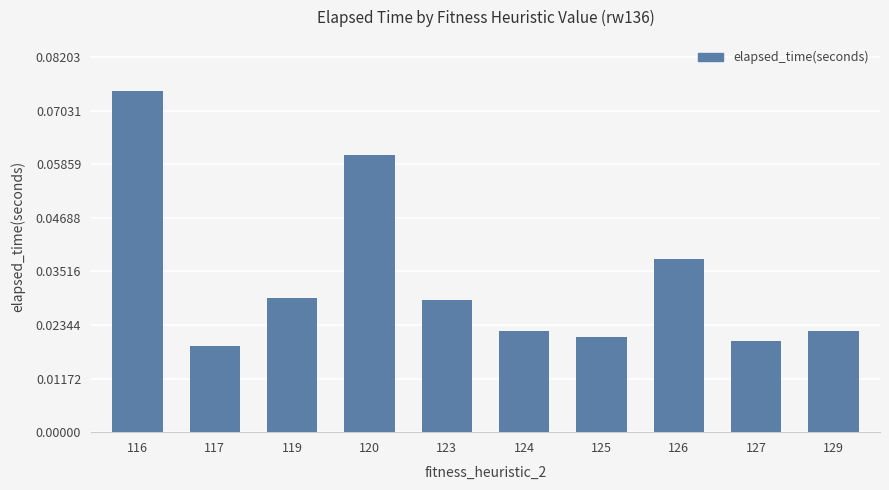

Between 129 and 116, which is larger?

116